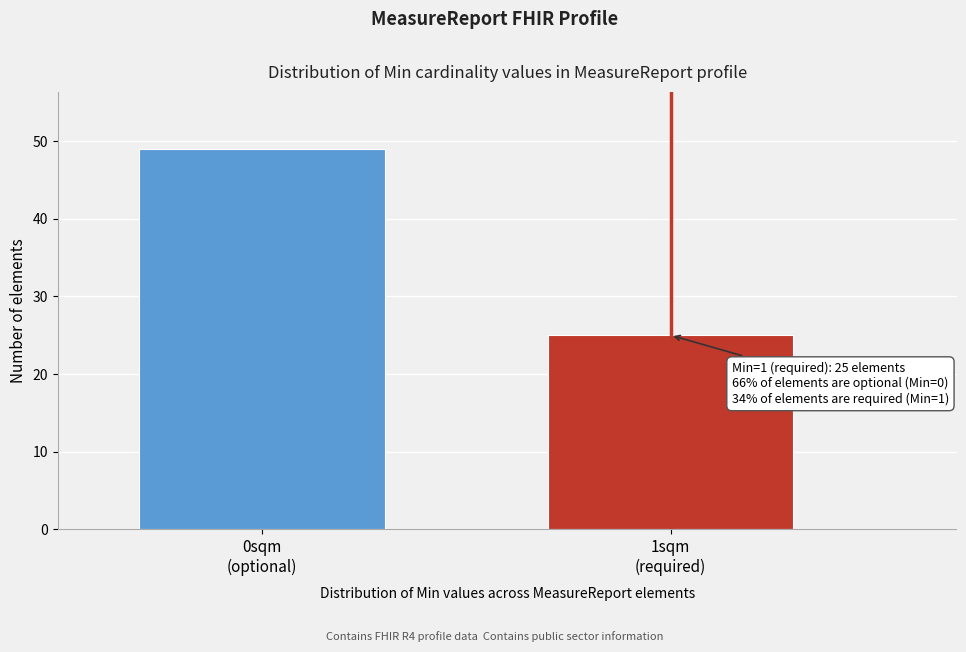

Reading left to right, transcribe all the data shown in this chart.

49	25